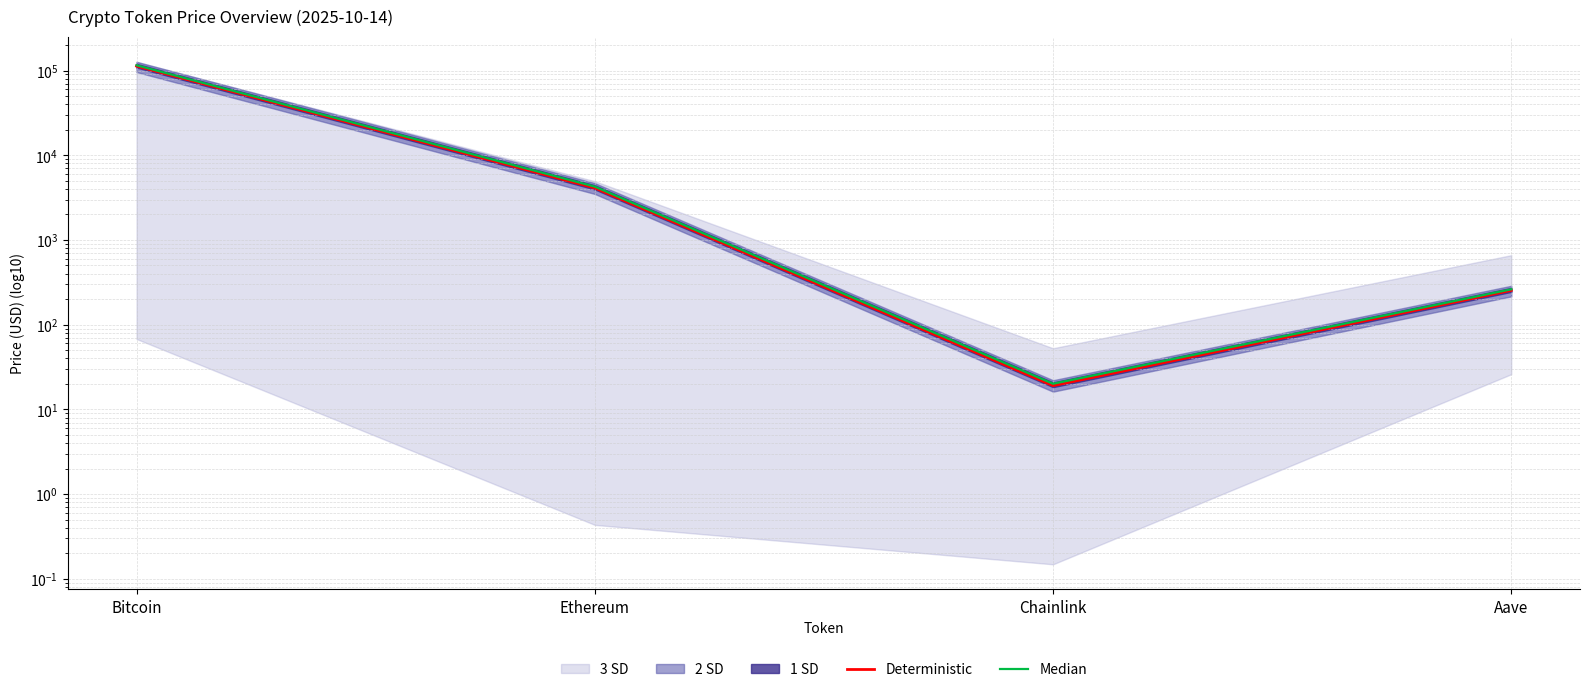

How many data points in Median are above 4268?

2